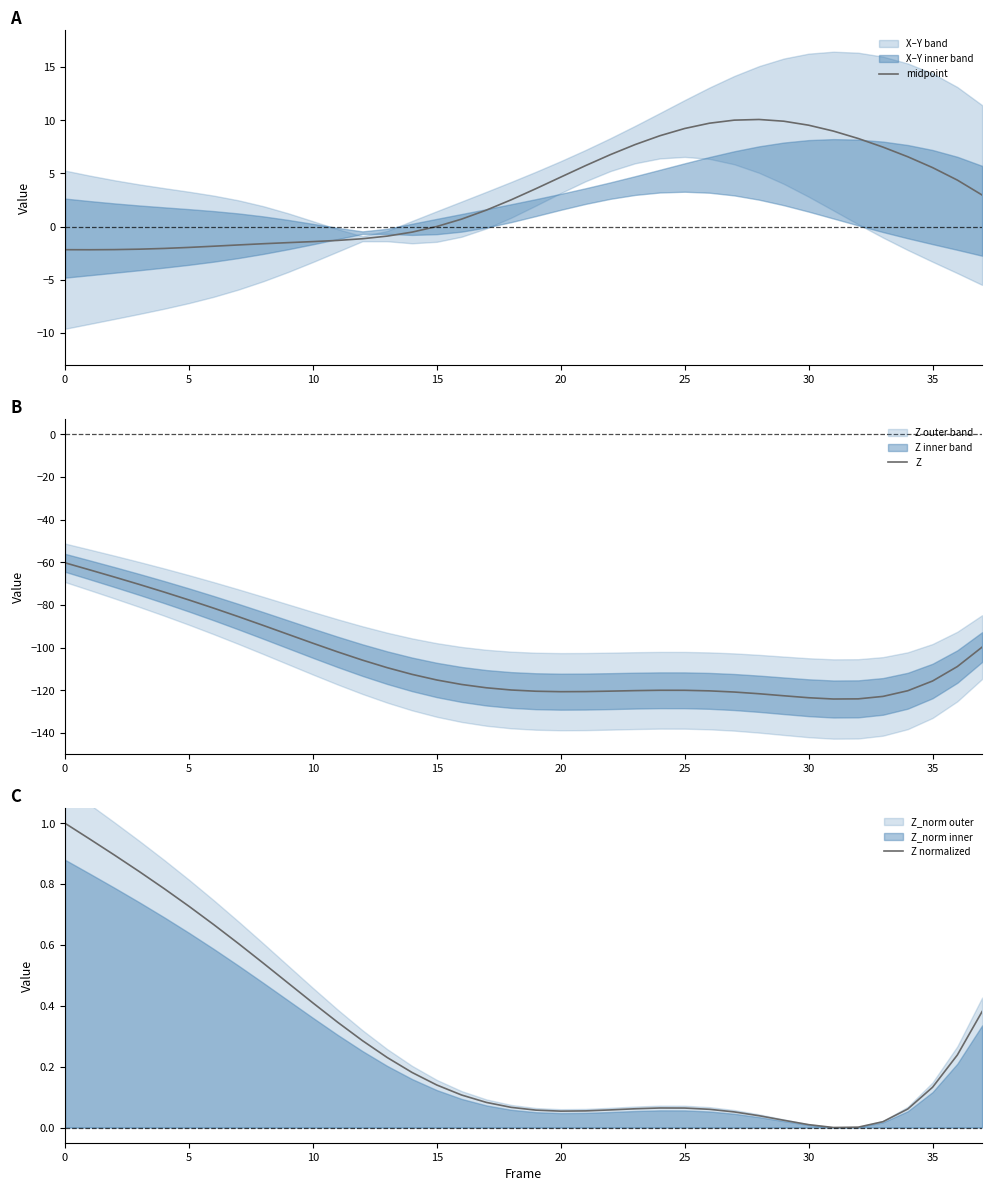

Where is the first local minimum for Z normalized?

20